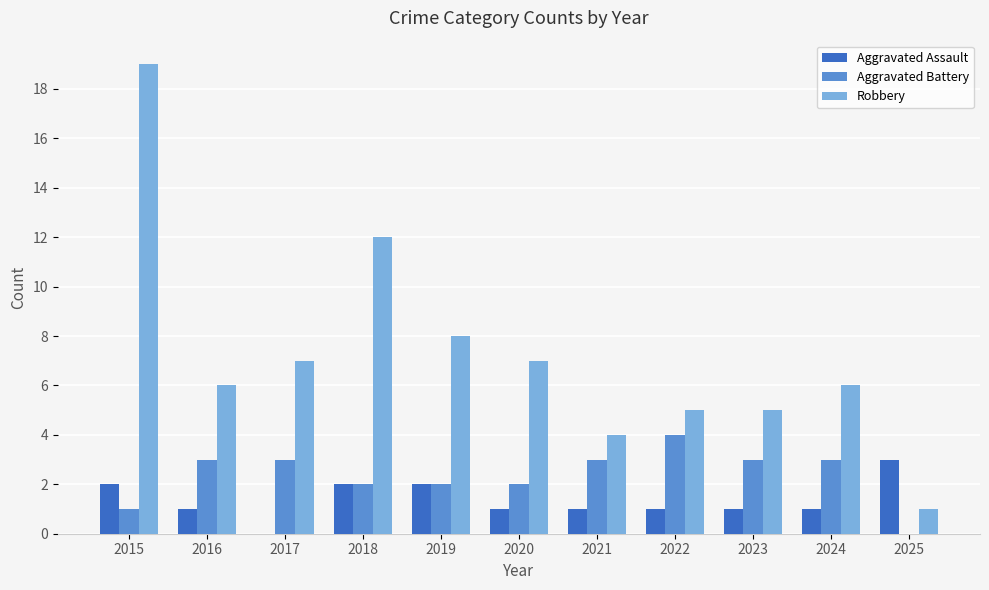

The value of Robbery at 2023 is 7. True or false?

False